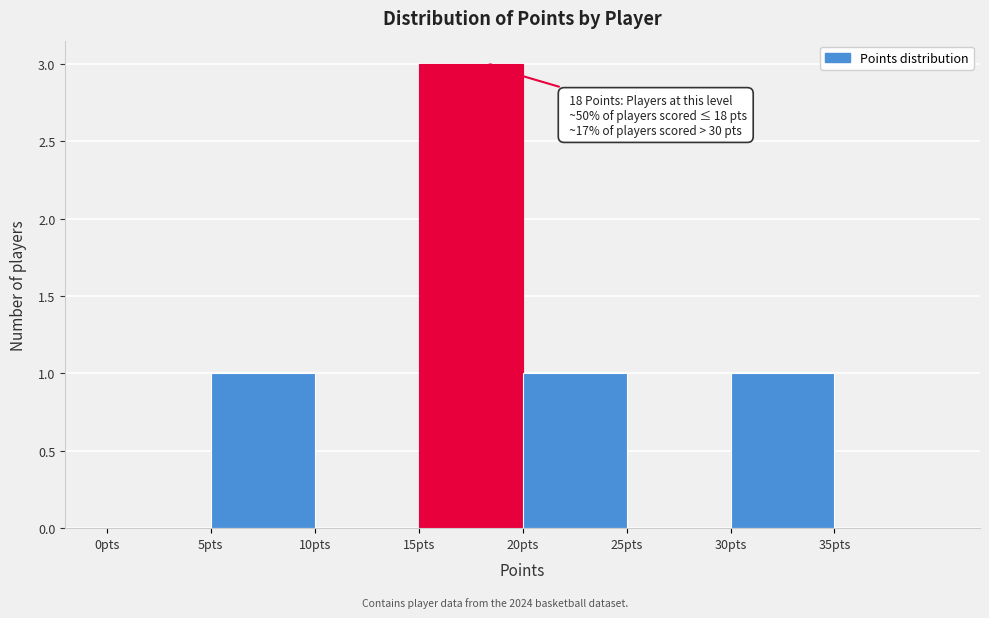

Over which range of the x-axis is the bar tallest?

15 to 20